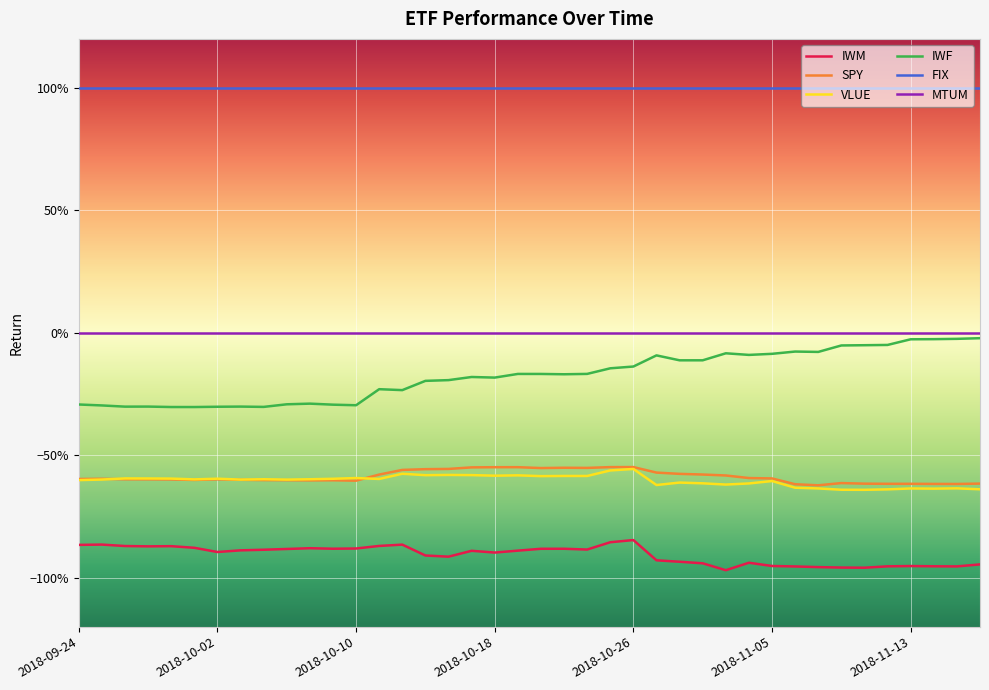

What is the greatest value displayed?

1.0